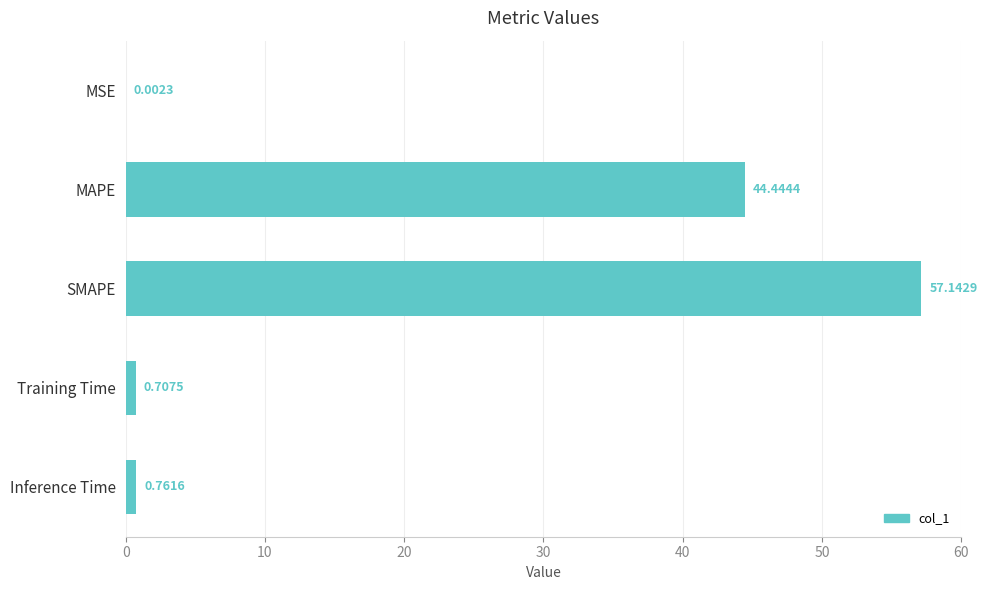

What is the sum of all values?

103.1